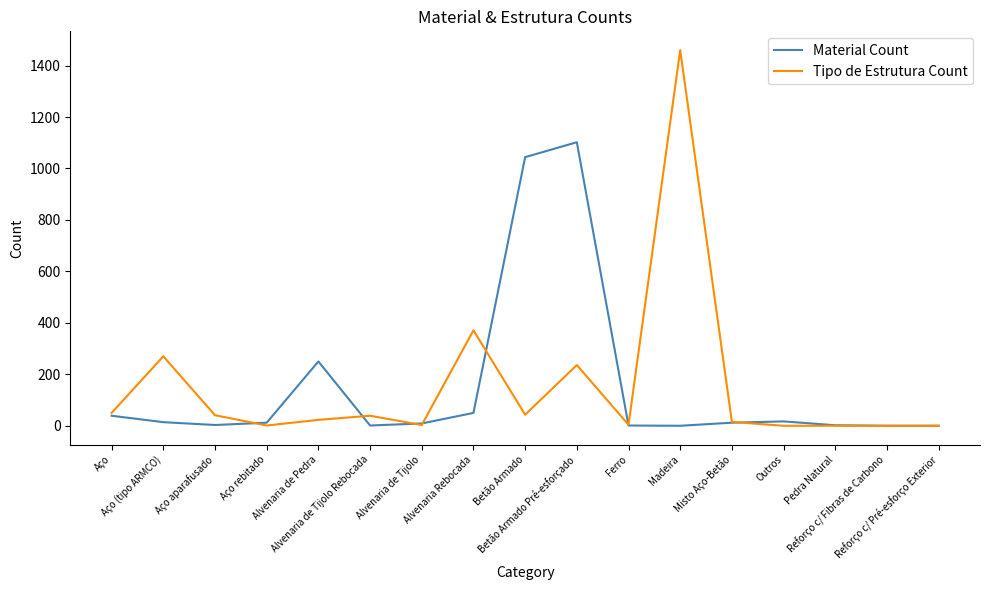

The value of Tipo de Estrutura Count at Aço is 50. True or false?

True